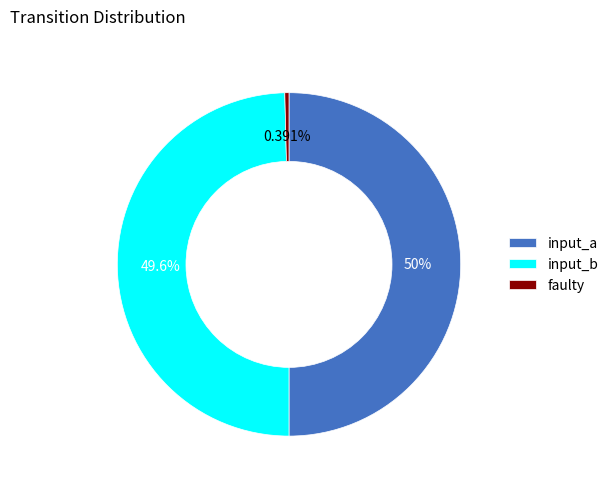

Which category has the smallest portion of the pie?

faulty